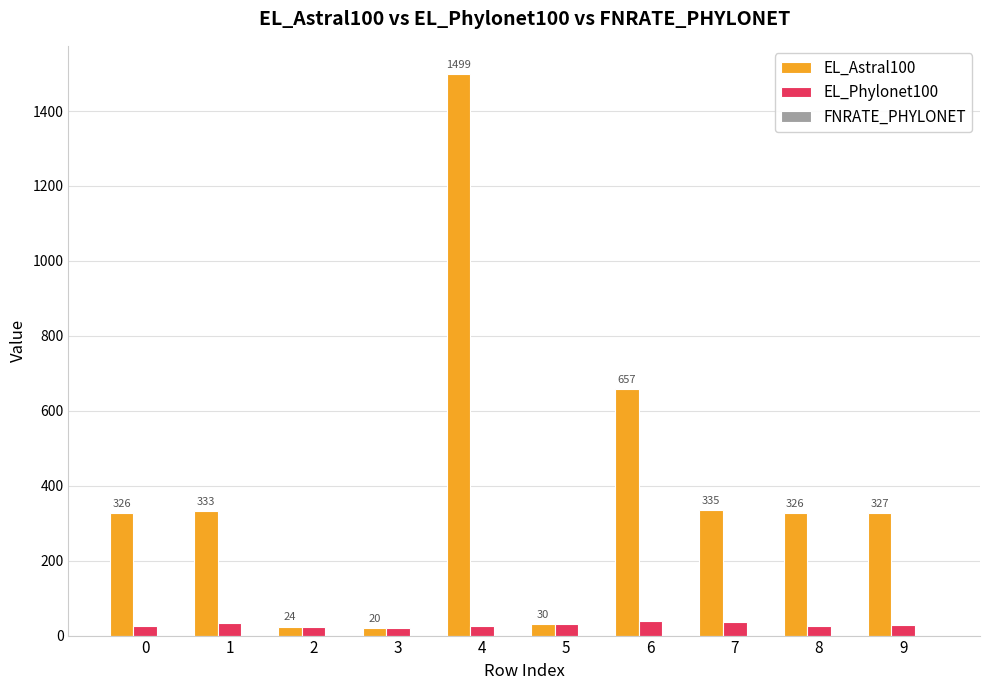

Which label corresponds to the largest value in the chart?

4